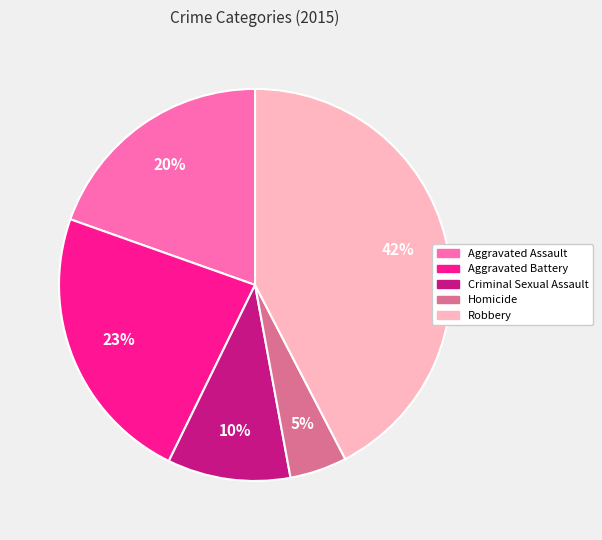

What percentage is the Aggravated Battery slice, to the nearest percent?

23%